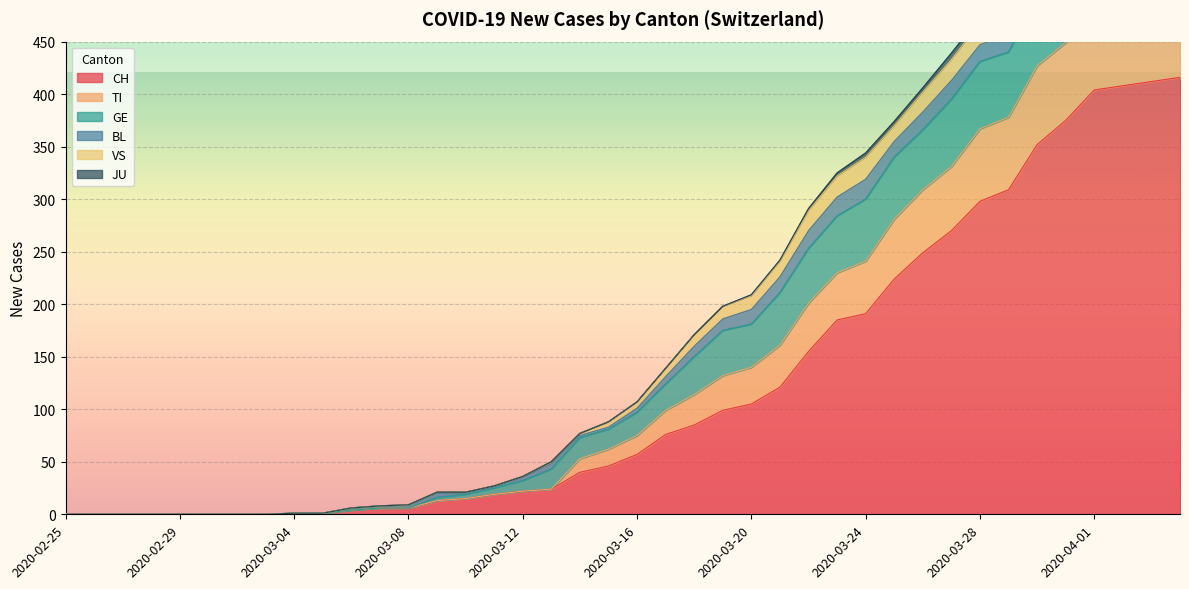

The value of CH at 2020-04-01 is 404. True or false?

True